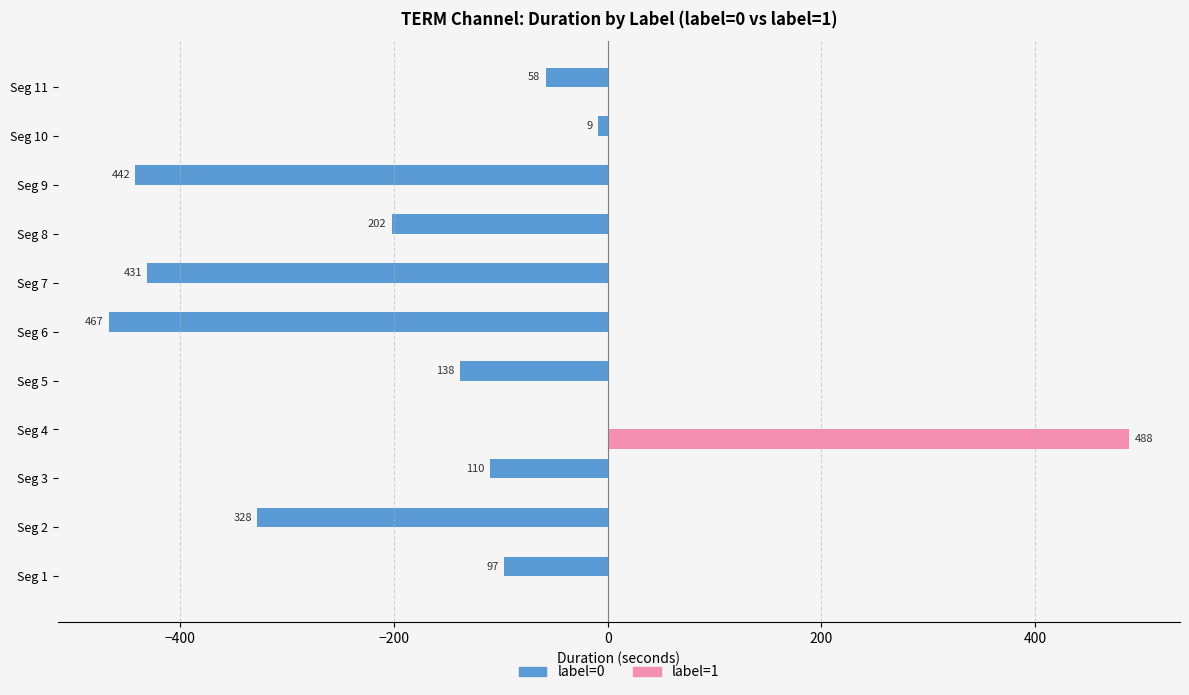

What are all the series names shown in the legend?

label=0, label=1